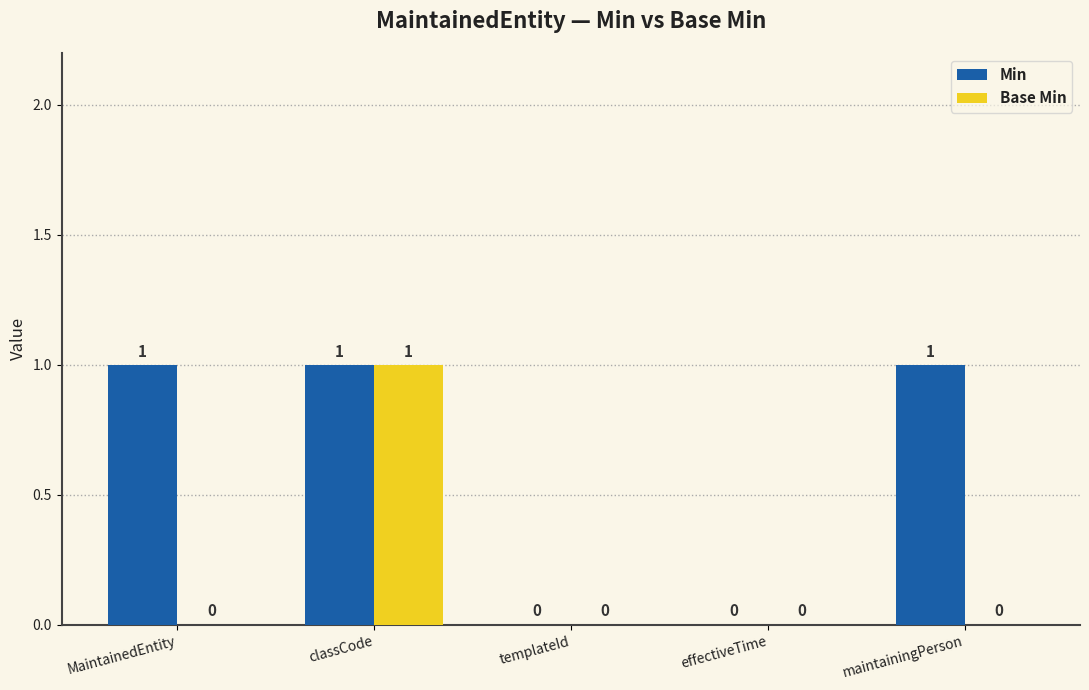

Are the bars grouped side by side (vs. stacked)?

Yes